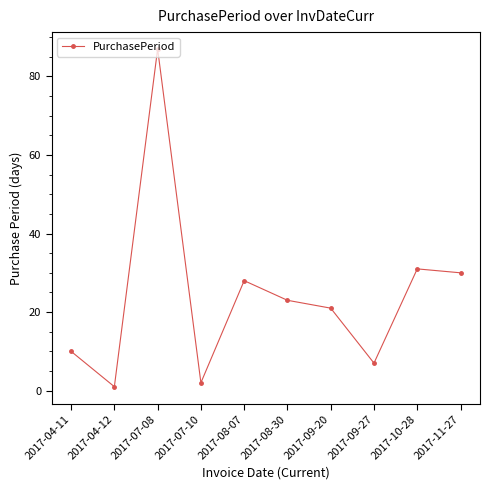

True or false: the data has more than 1 interior local peaks.

True